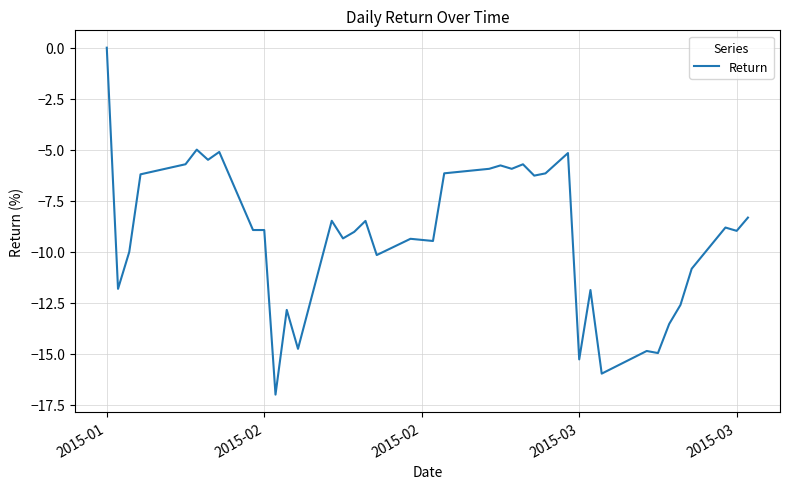

What is the minimum value shown in the chart?

-17.0